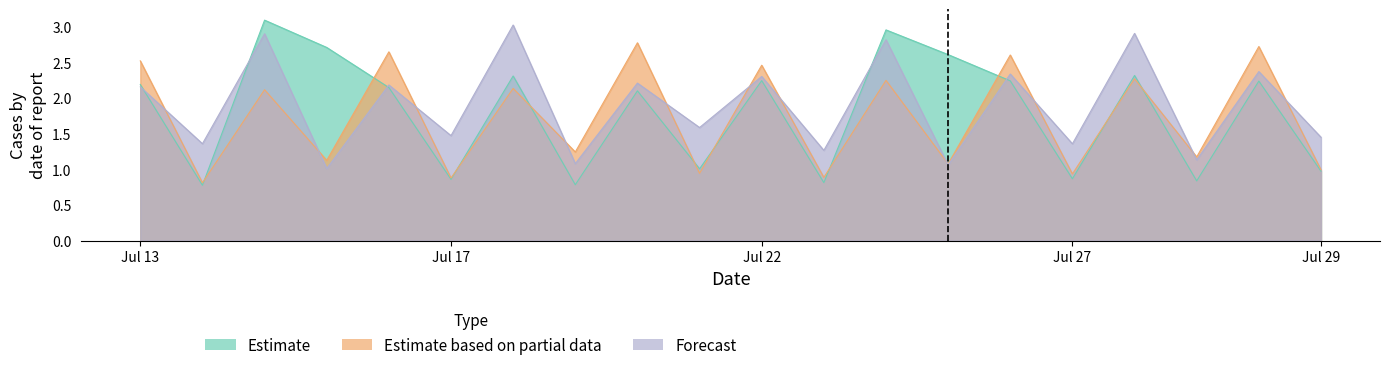

Which label corresponds to the smallest value in the chart?

1